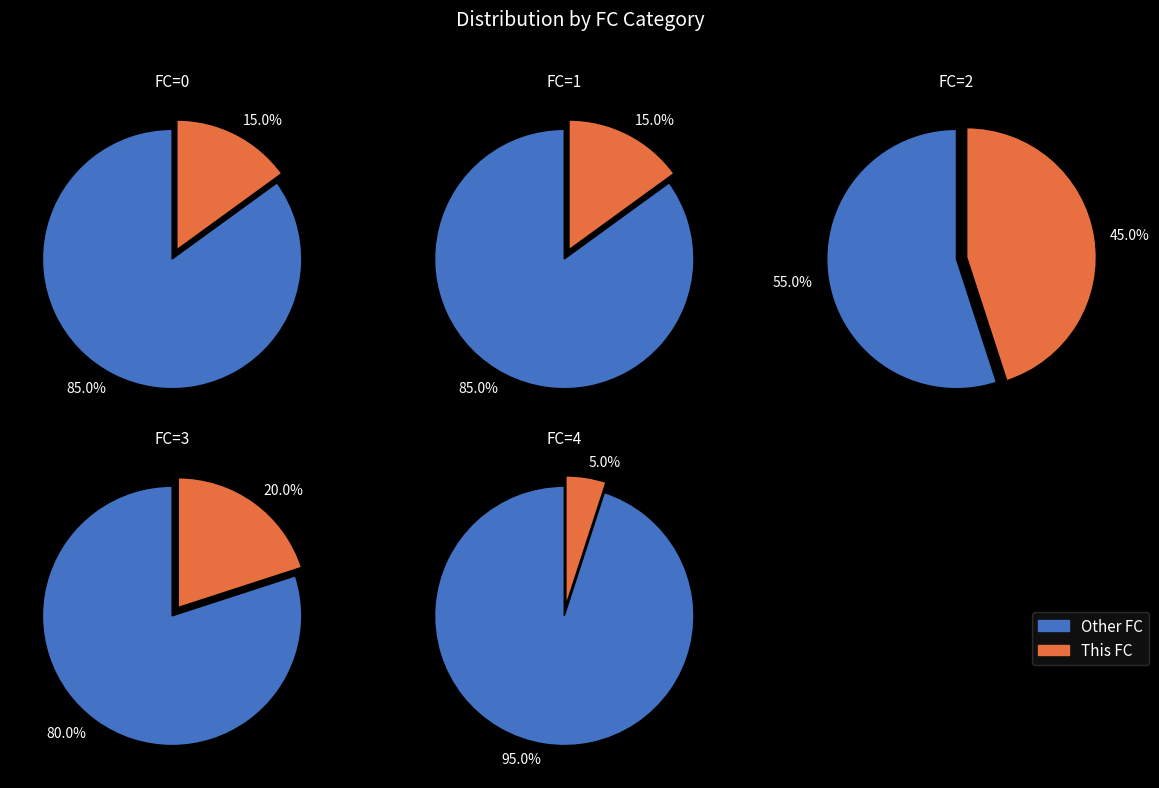

To the nearest percent, what percentage of the pie is 2?

45%